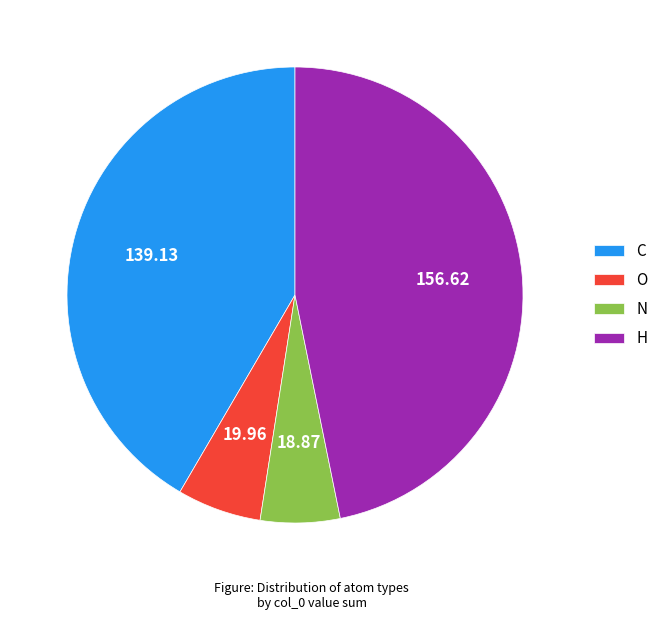

What is the largest slice in the pie chart?

H